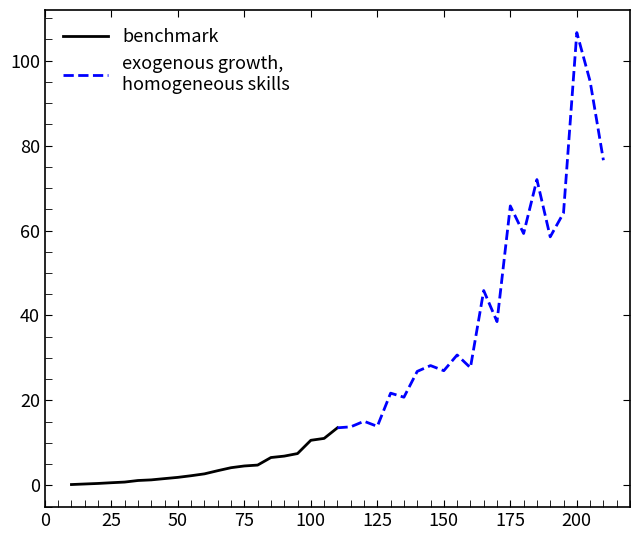

What is the maximum value for benchmark?

13.5